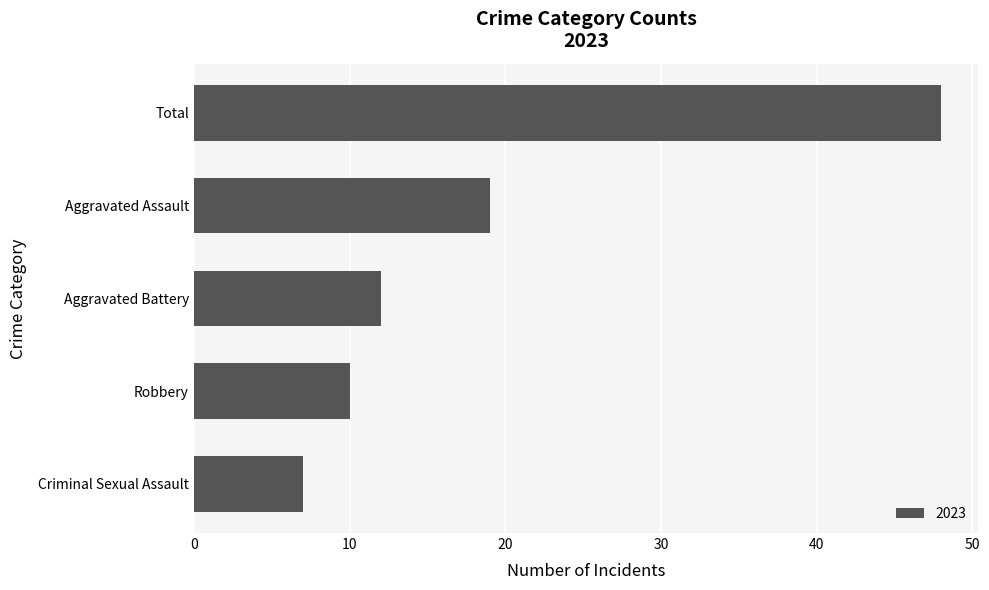

At which category does the chart reach its peak across all series?

Total